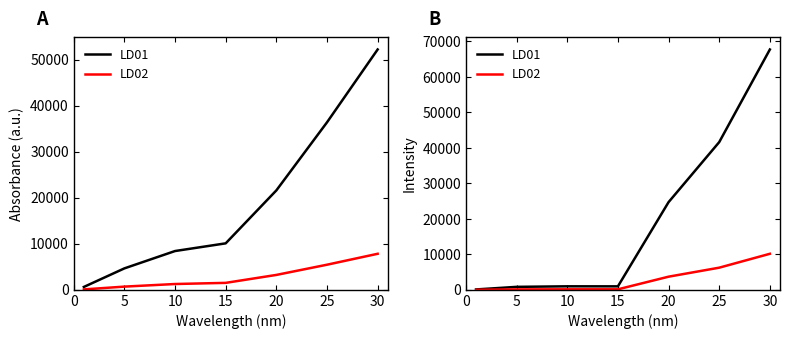

Between 0 and 25, which series saw the biggest shift?

LD01